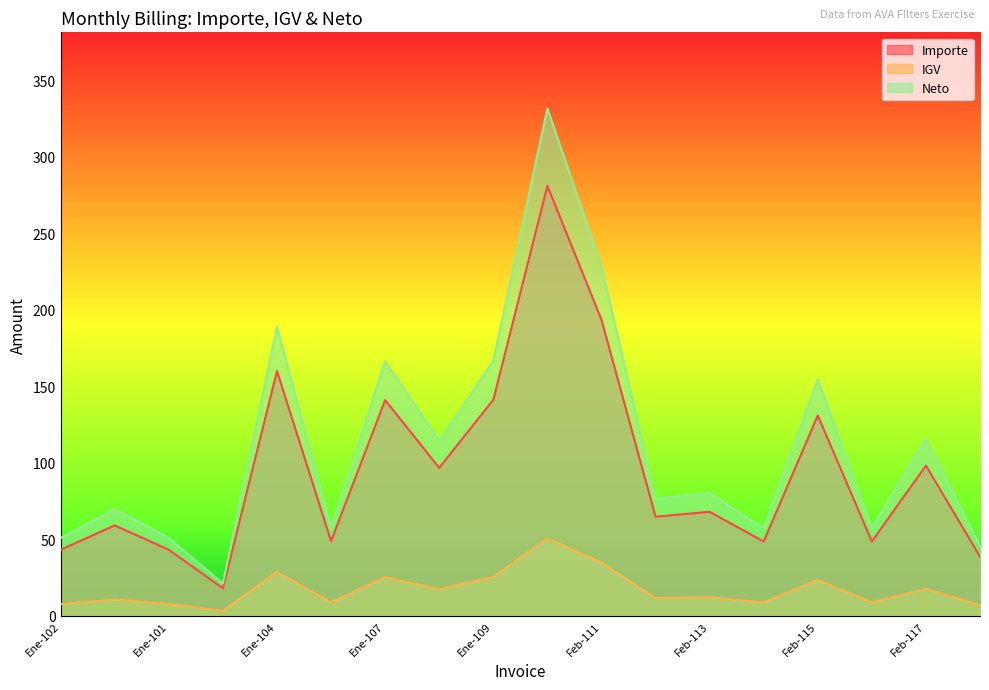

At how many categories does at least one series exceed 201?

2